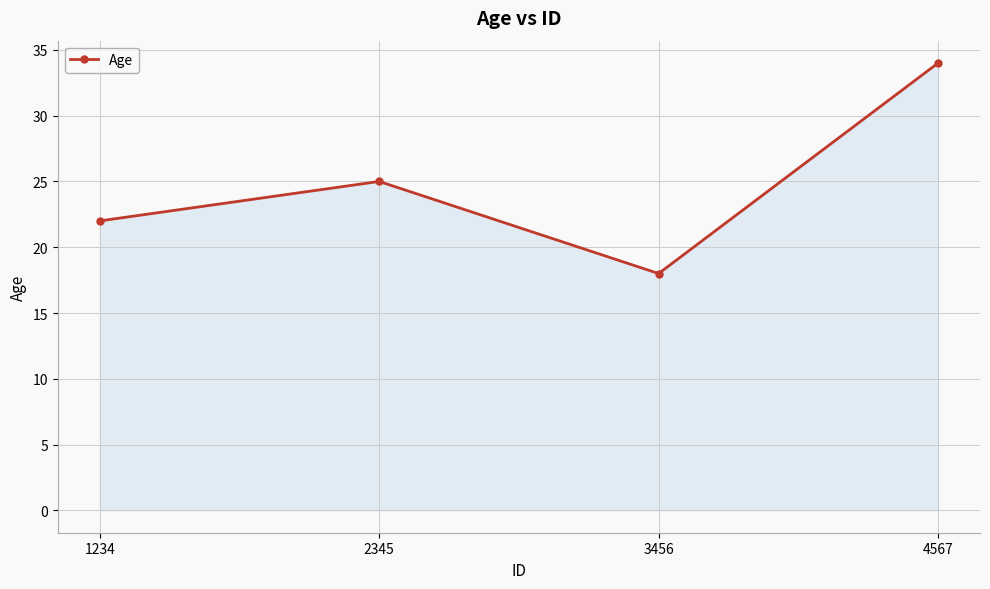

How many data points are less than 25?

2